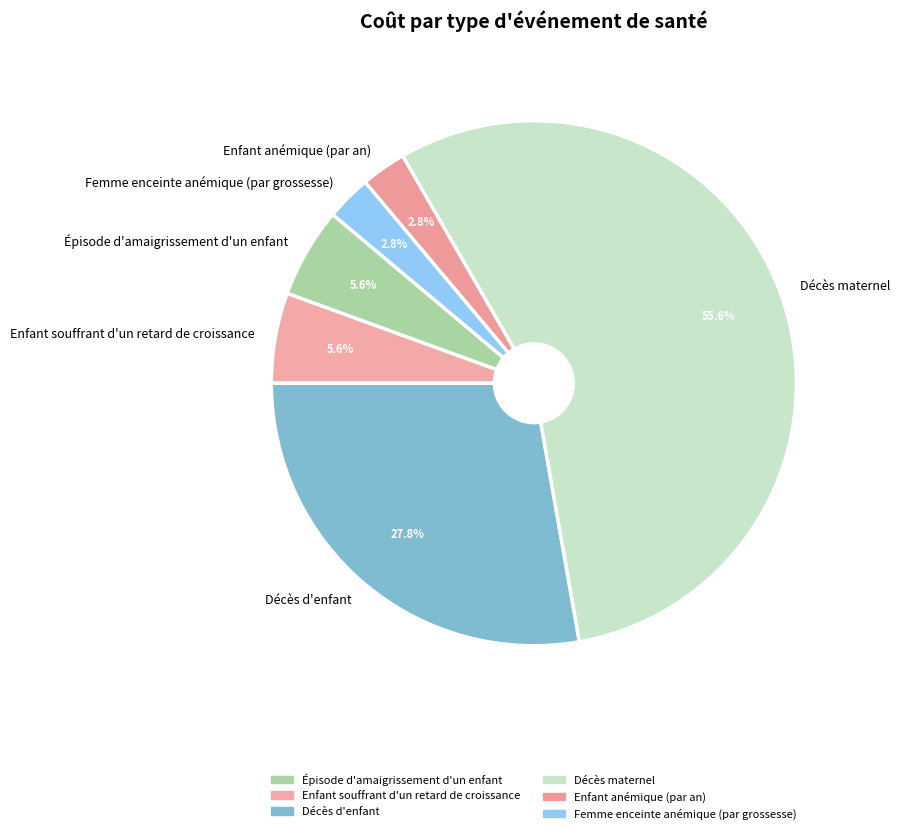

Is it true that Décès d'enfant is 35% of the pie?

False